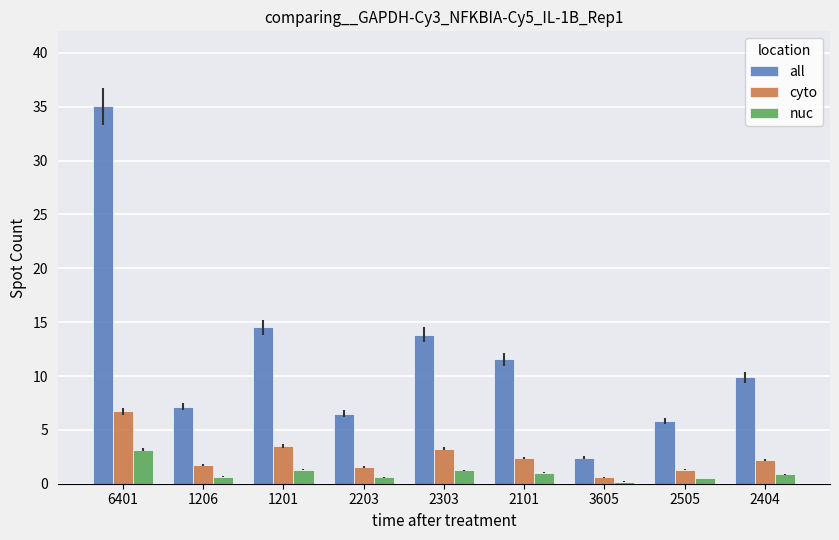

What is the value of the cyto bar at the 8th from the left?

1.3